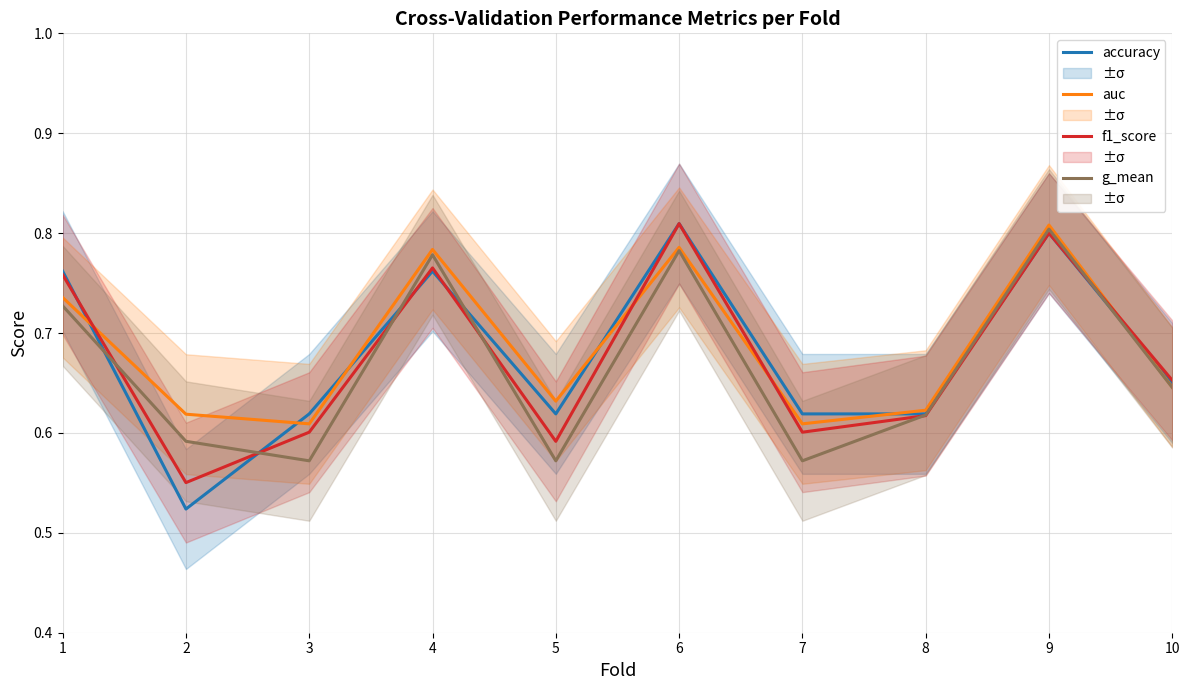

Does the chart have visible grid lines?

Yes